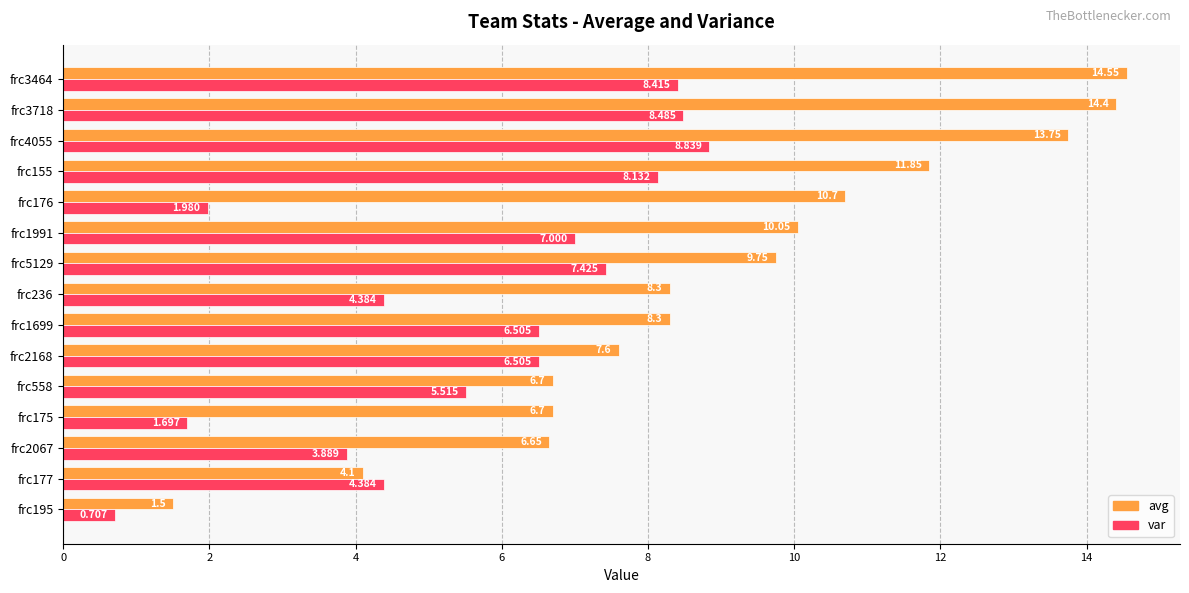

What is the average value of the var series?

5.6